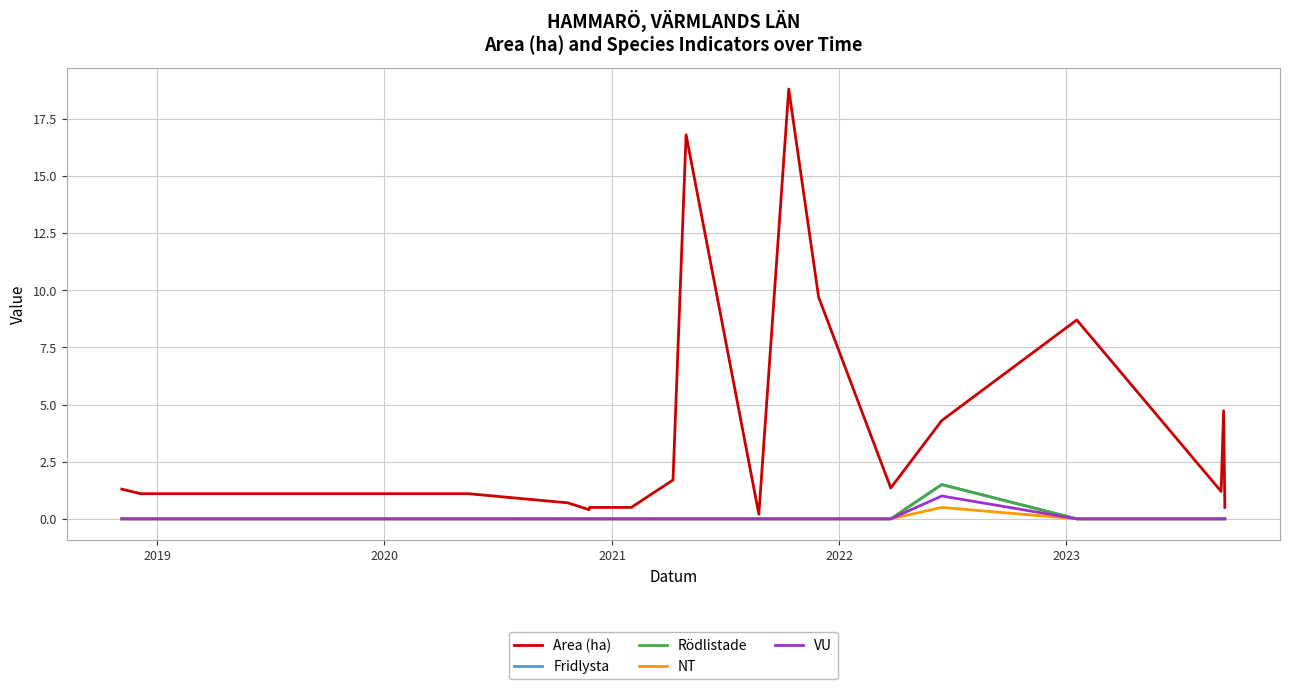

Reading right to left, what are all the values shown in this chart?

Area (ha): 0.5	4.7	1.2	8.7	4.3	1.4	9.7	18.8	0.2	16.8	1.7	0.5	0.5	0.4	0.7	1.1	1.1	1.3
Fridlysta: 0.0	0.0	0.0	0.0	1.5	0.0	0.0	0.0	0.0	0.0	0.0	0.0	0.0	0.0	0.0	0.0	0.0	0.0
Rödlistade: 0.0	0.0	0.0	0.0	1.5	0.0	0.0	0.0	0.0	0.0	0.0	0.0	0.0	0.0	0.0	0.0	0.0	0.0
NT: 0.0	0.0	0.0	0.0	0.5	0.0	0.0	0.0	0.0	0.0	0.0	0.0	0.0	0.0	0.0	0.0	0.0	0.0
VU: 0.0	0.0	0.0	0.0	1.0	0.0	0.0	0.0	0.0	0.0	0.0	0.0	0.0	0.0	0.0	0.0	0.0	0.0